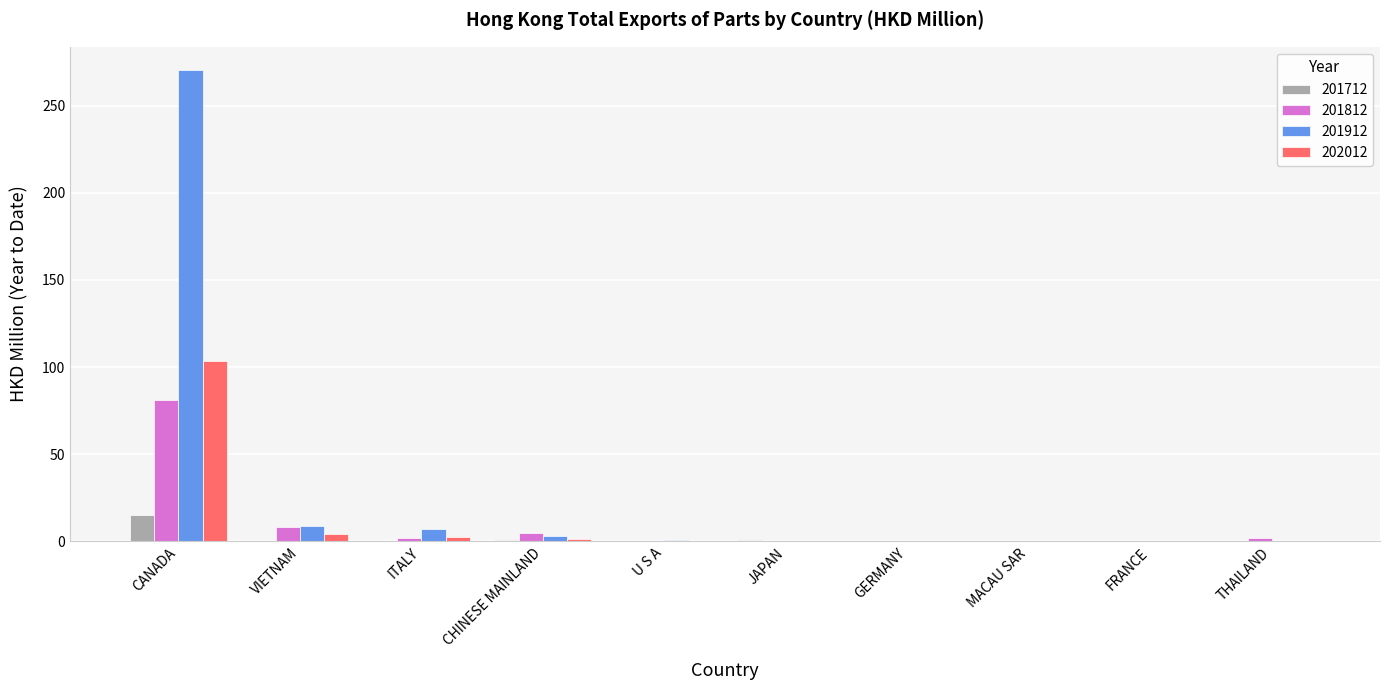

Read the 201812 value at CANADA.

81.2